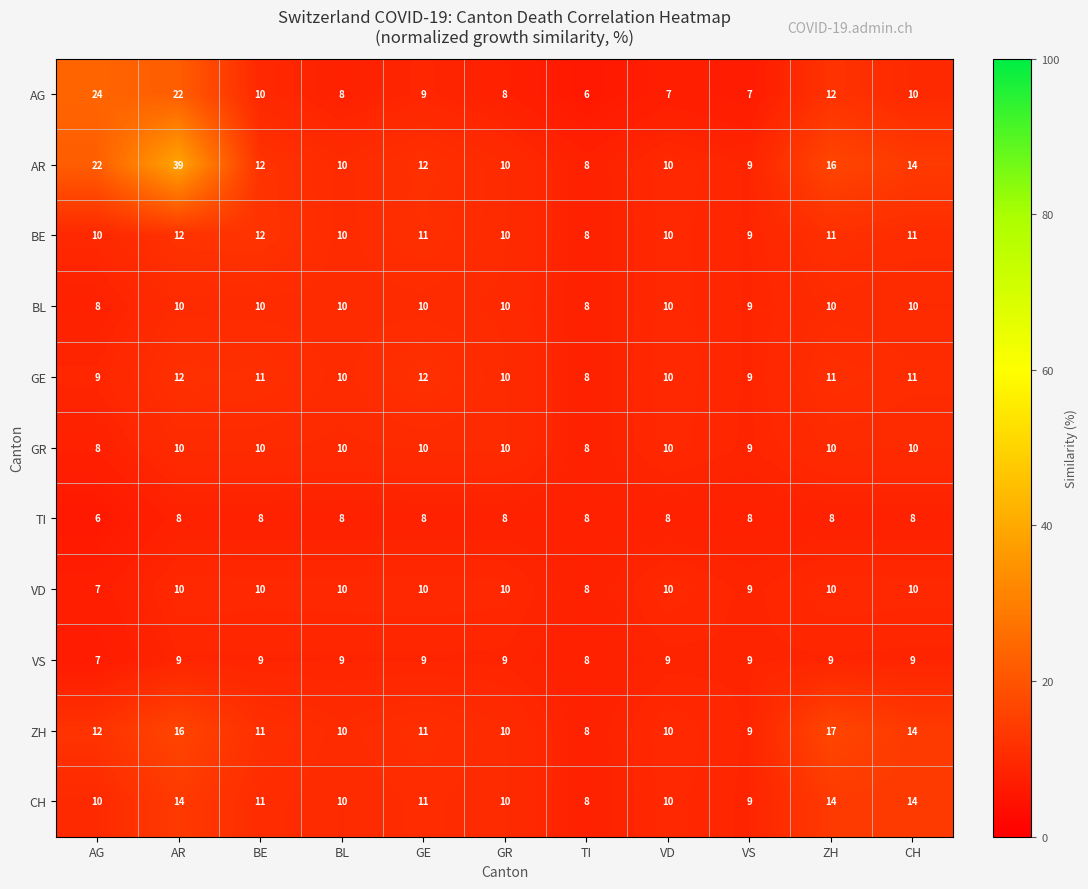

Where does the GE series first go above 10?

AR